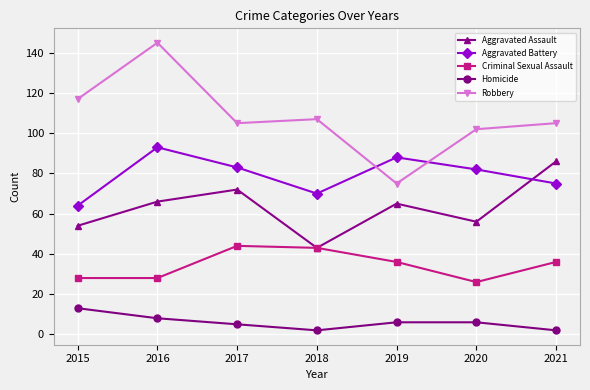

True or false: Criminal Sexual Assault and Homicide intersect in this chart.

False